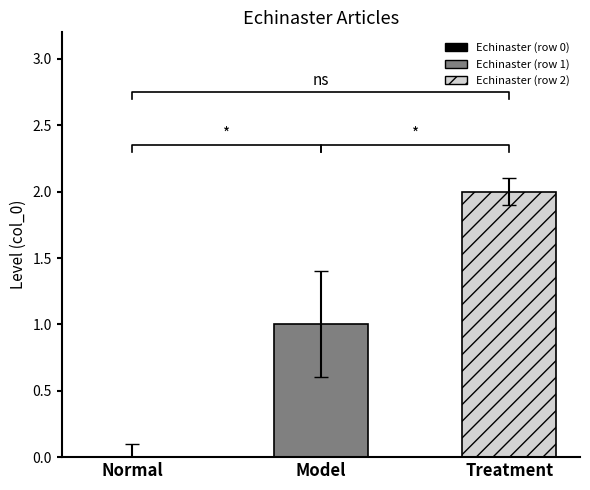

What is the label of the 2nd bar from the right?

Echinaster (row 1)